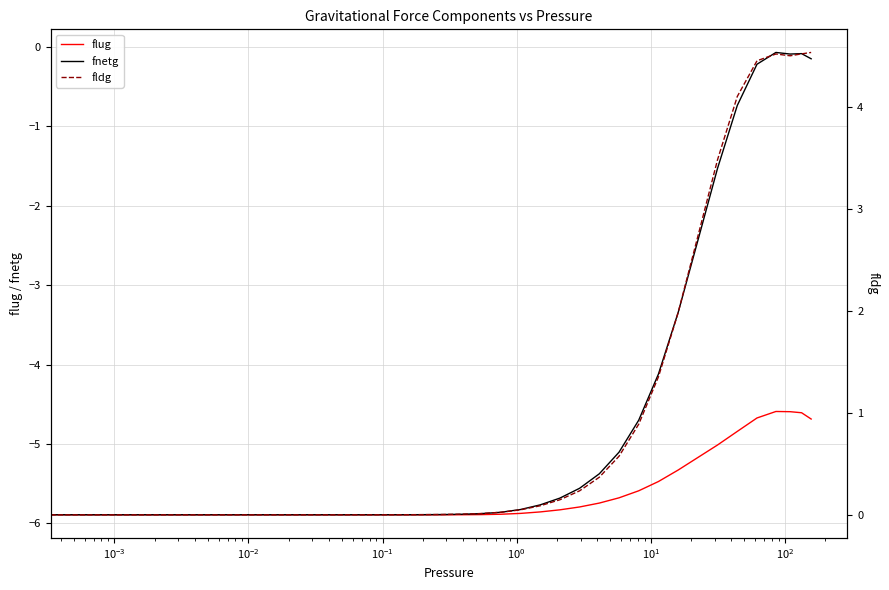

Reading left to right, extract all data points from this chart.

flug: -5.9	-5.9	-5.9	-5.9	-5.9	-5.9	-5.9	-5.9	-5.9	-5.9	-5.9	-5.9	-5.9	-5.9	-5.9	-5.9	-5.9	-5.9	-5.9	-5.9	-5.9	-5.9	-5.9	-5.9	-5.9	-5.8	-5.8	-5.7	-5.7	-5.6	-5.5	-5.3	-5.2	-5.0	-4.8	-4.7	-4.6	-4.6	-4.6	-4.7
fnetg: -5.9	-5.9	-5.9	-5.9	-5.9	-5.9	-5.9	-5.9	-5.9	-5.9	-5.9	-5.9	-5.9	-5.9	-5.9	-5.9	-5.9	-5.9	-5.9	-5.9	-5.9	-5.9	-5.9	-5.8	-5.8	-5.7	-5.6	-5.4	-5.1	-4.7	-4.1	-3.3	-2.4	-1.5	-0.7	-0.2	-0.1	-0.1	-0.1	-0.1
fldg: 0.0	0.0	0.0	0.0	0.0	0.0	0.0	0.0	0.0	0.0	0.0	0.0	0.0	0.0	0.0	0.0	0.0	0.0	0.0	0.0	0.0	0.0	0.0	0.0	0.1	0.1	0.2	0.4	0.6	0.9	1.4	2.0	2.7	3.5	4.1	4.5	4.5	4.5	4.5	4.5